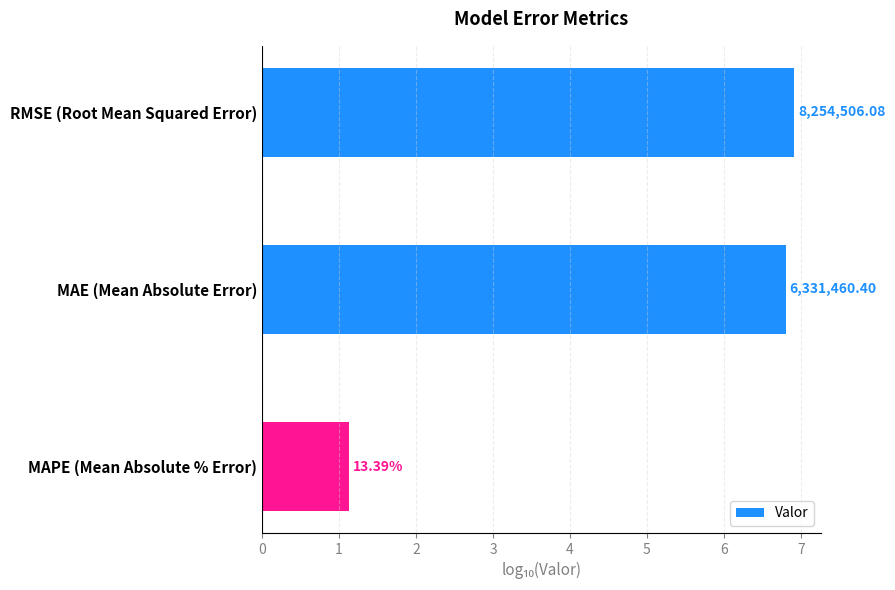

Are the bars horizontal?

Yes